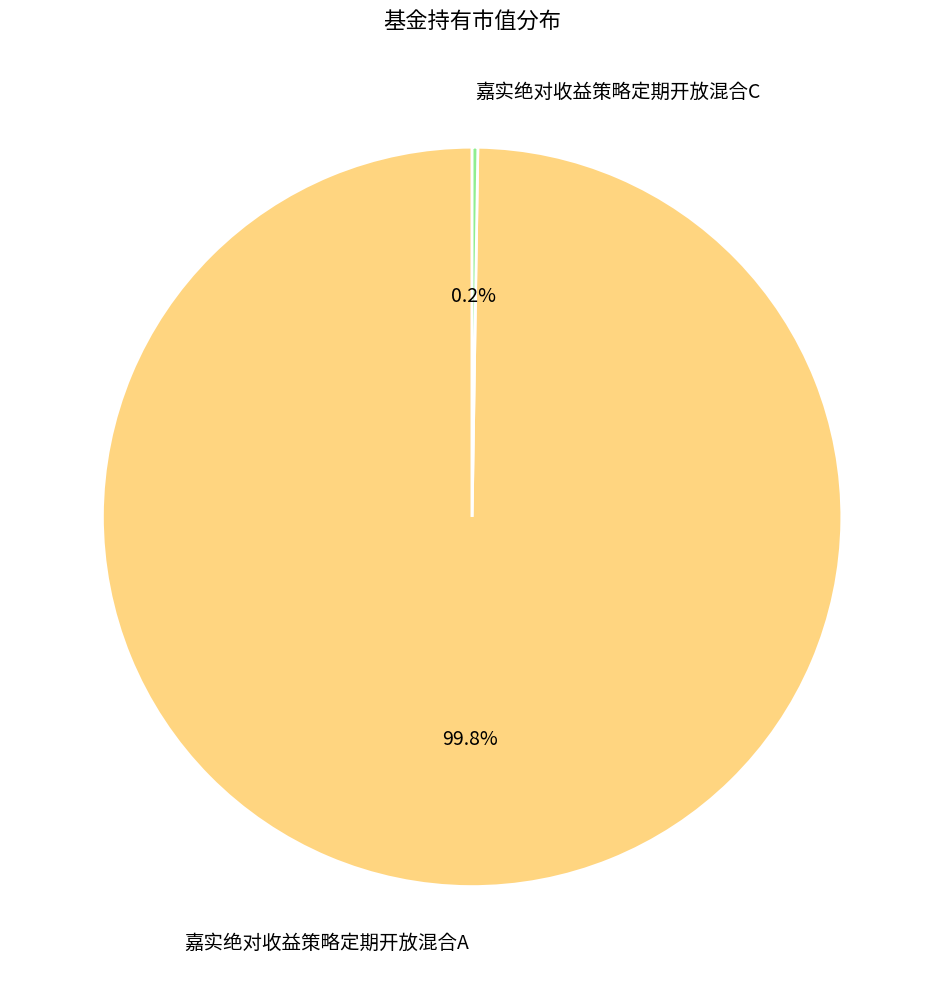

What is the largest slice in the pie chart?

嘉实绝对收益策略定期开放混合A